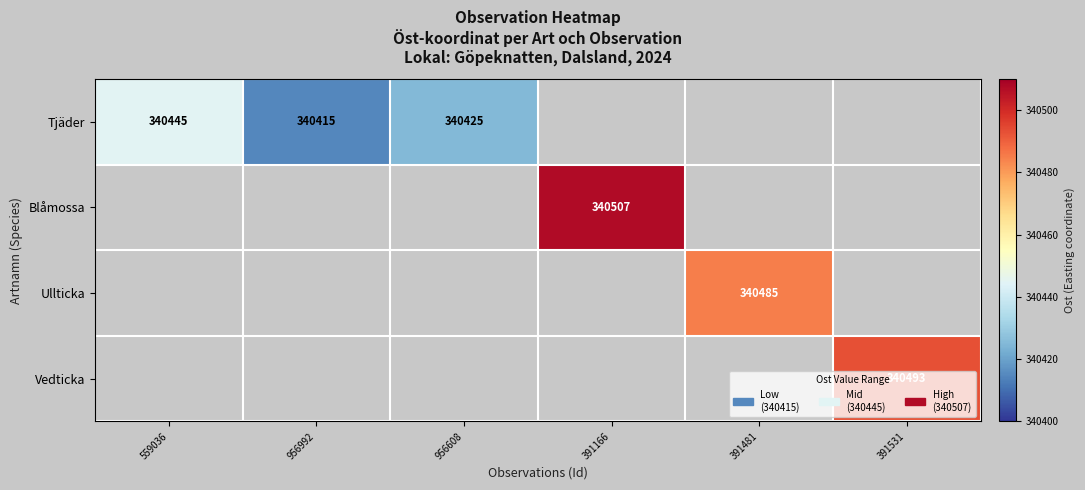

The Tjäder series shows 211054 at 956992. True or false?

False